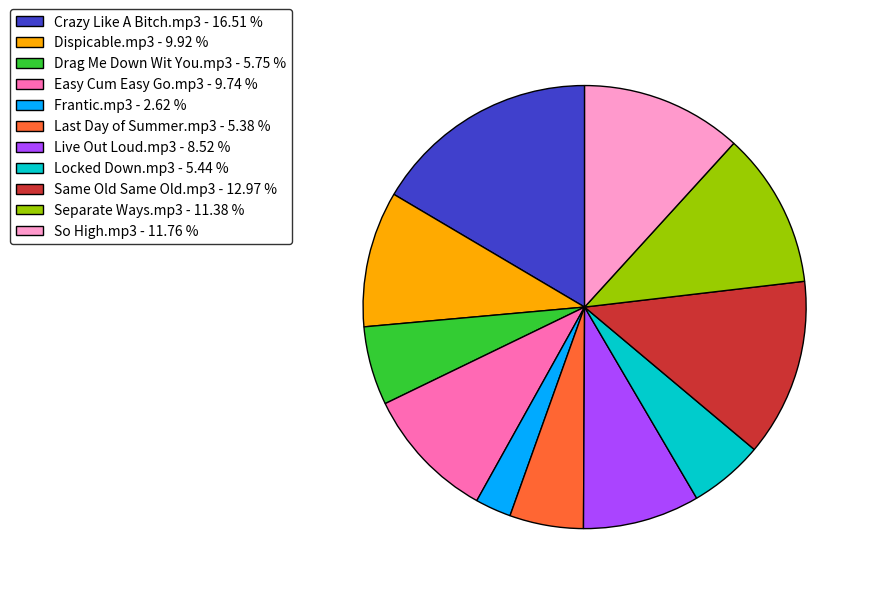

What is the ratio of the value at Frantic.mp3 to the value at Locked Down.mp3?

0.5